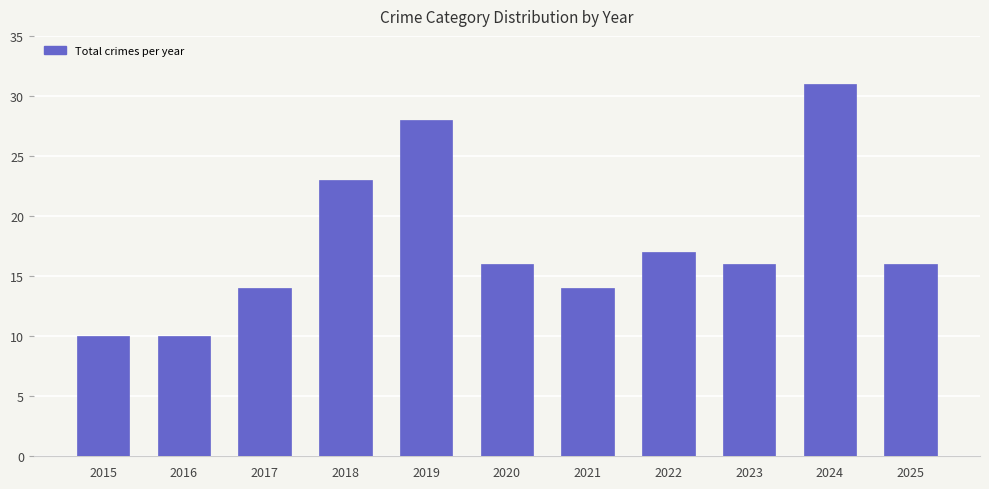

What is the average value?

18